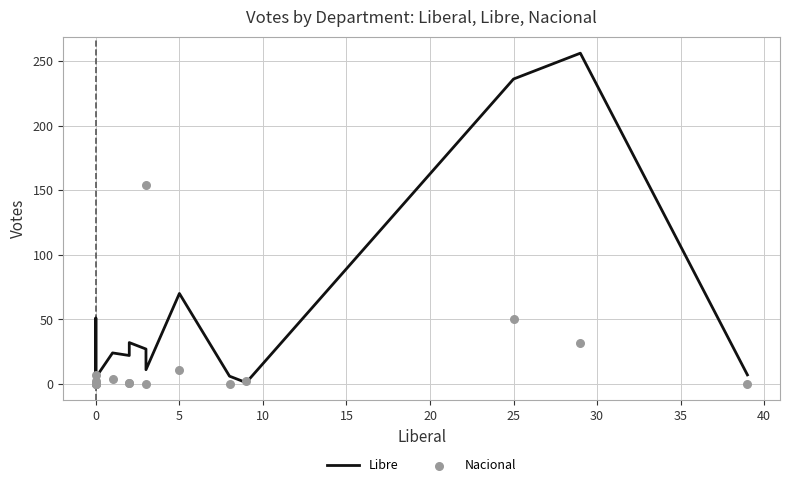

Which series has the largest total across all categories?

Libre